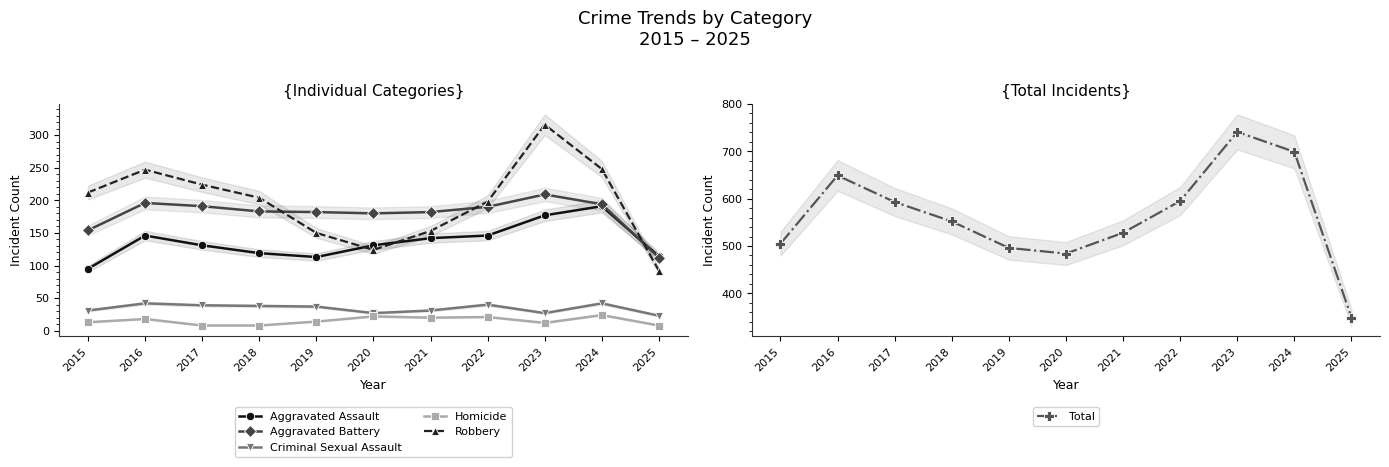

Which series has the largest total across all categories?

Total